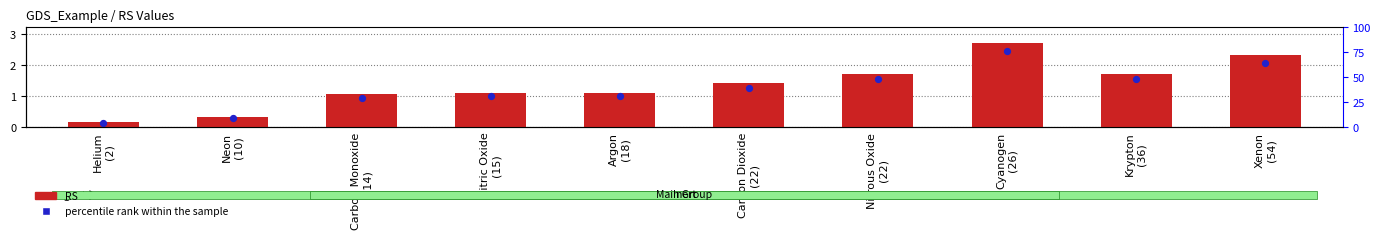

Which series contains the lowest Y value?

percentile rank within the sample